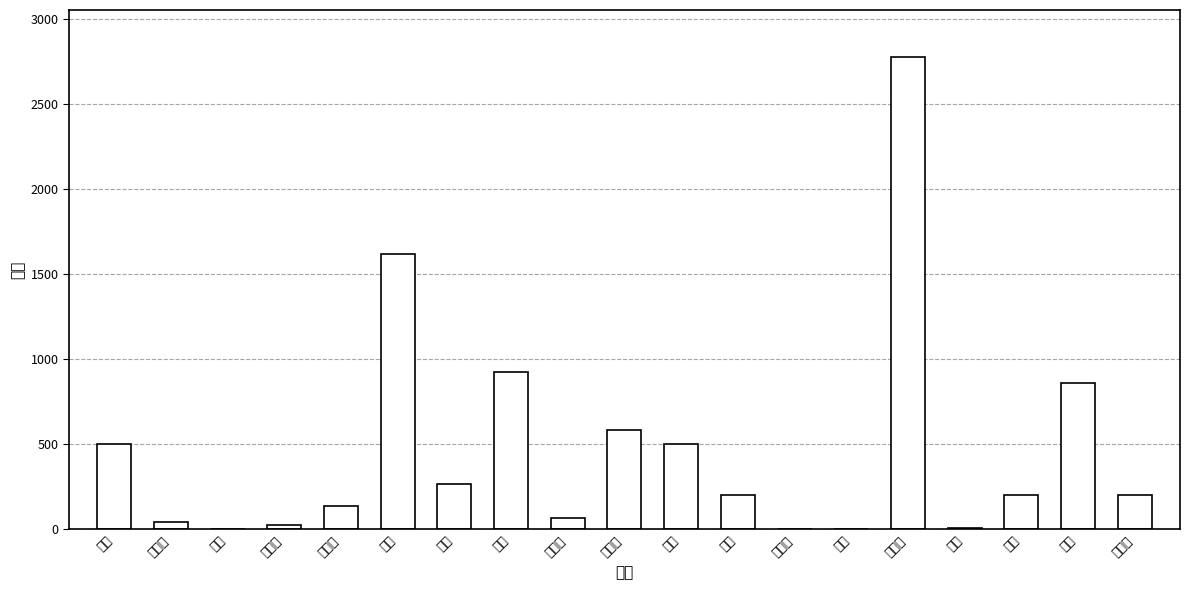

The chart shows a value of 66 at 马惠梅. True or false?

True